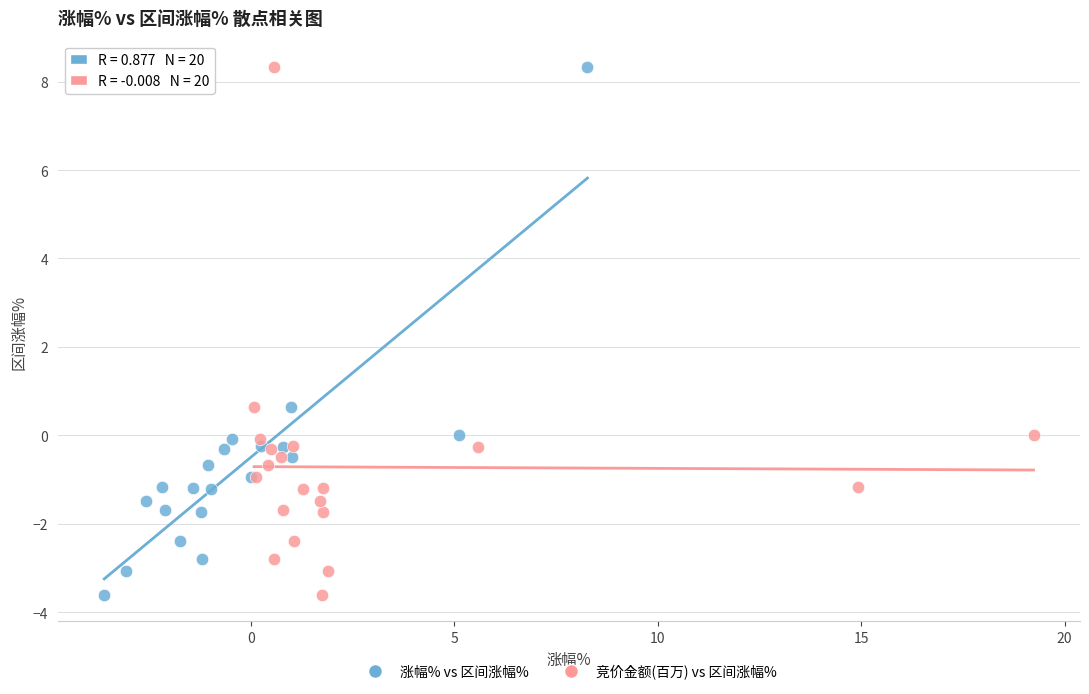

What are all the series names shown in the legend?

涨幅% vs 区间涨幅%, 竞价金额(百万) vs 区间涨幅%